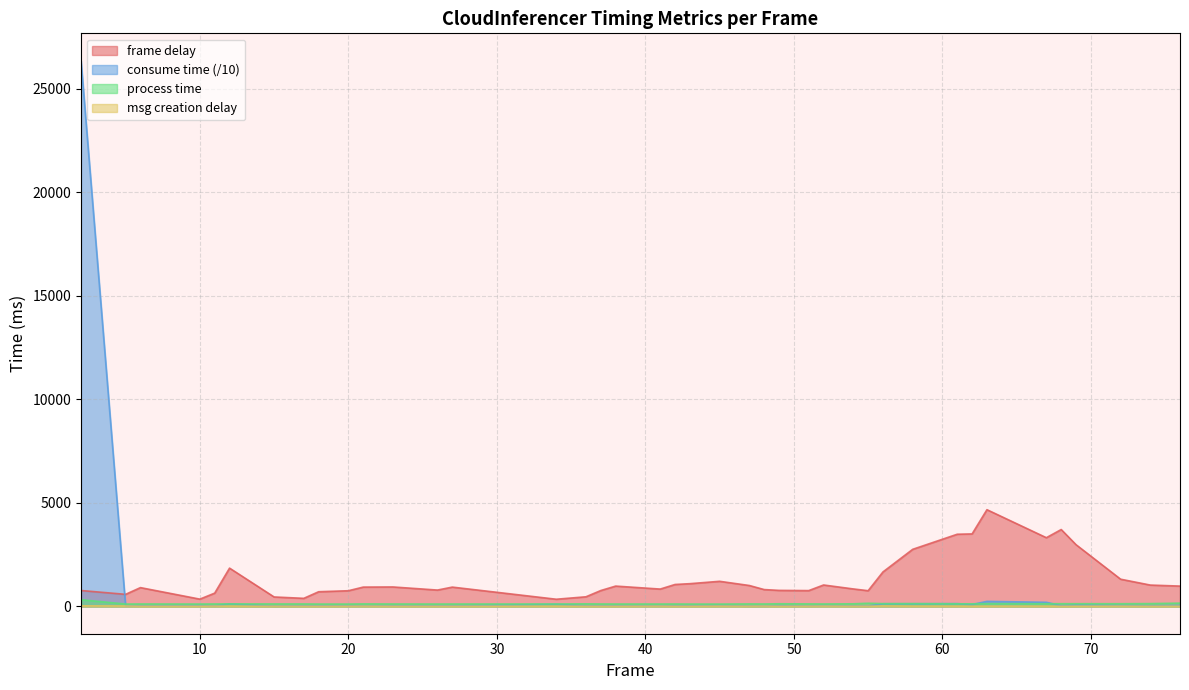

How many data points does each series have?

40